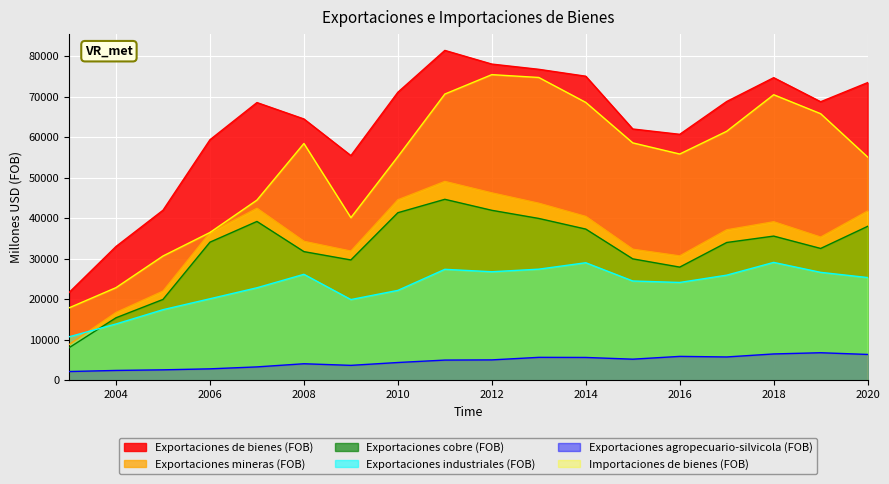

What is the value of the Importaciones de bienes (FOB) point at the 16th from the left?

70498